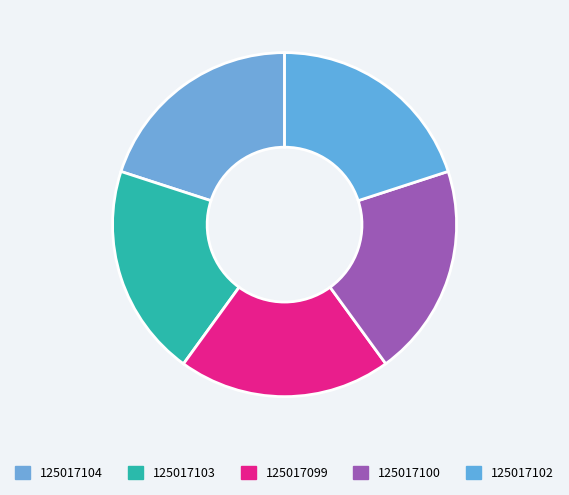

How many slices are in this pie chart?

5